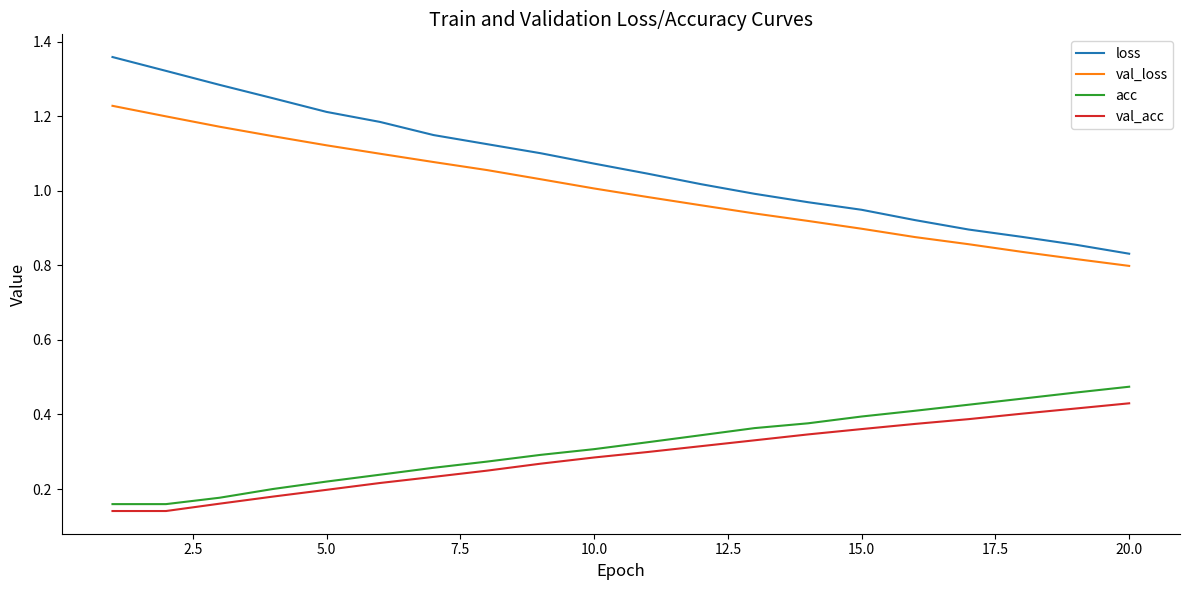

What are all the series names shown in the legend?

loss, val_loss, acc, val_acc